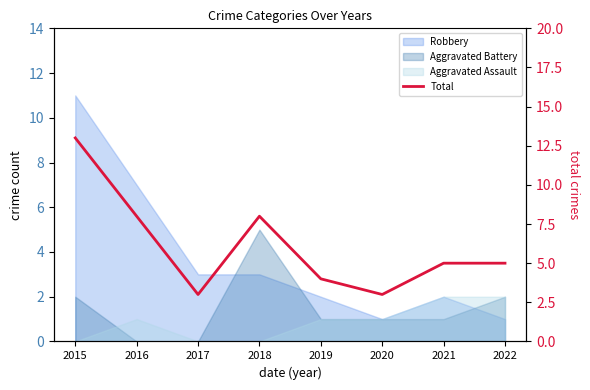

What is the difference between the maximum and minimum values?

10